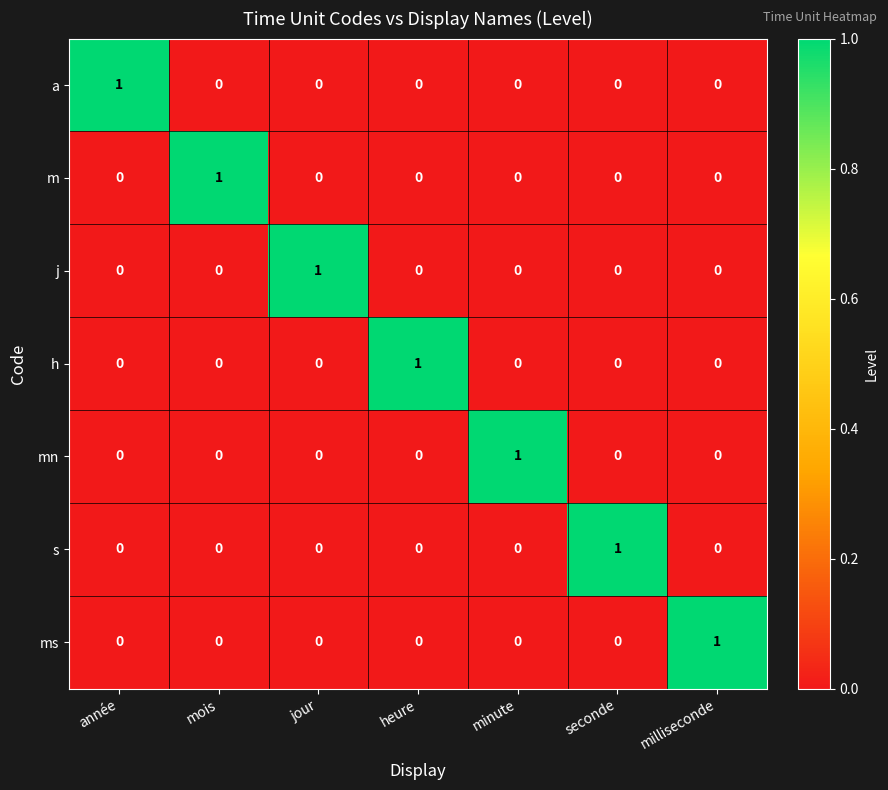

How many mn values are between 0 and 1?

7